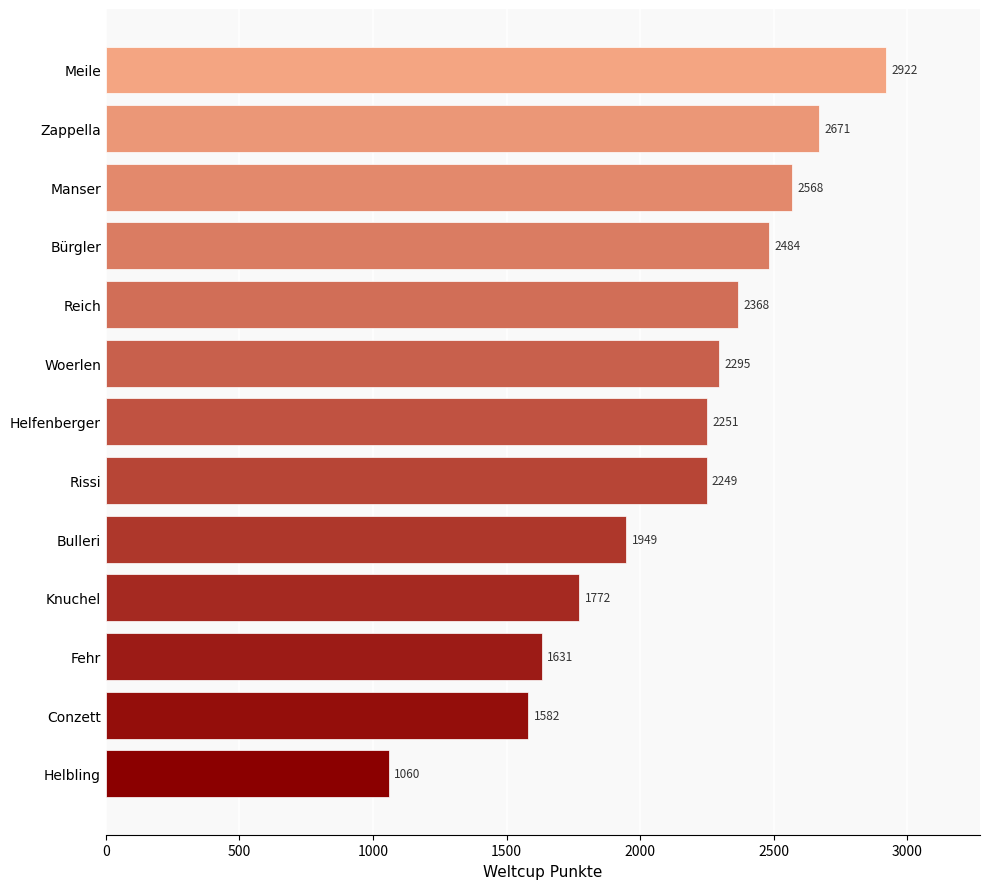

Reading top to bottom, what are all the values shown in this chart?

2922	2671	2568	2484	2368	2295	2251	2249	1949	1772	1631	1582	1060